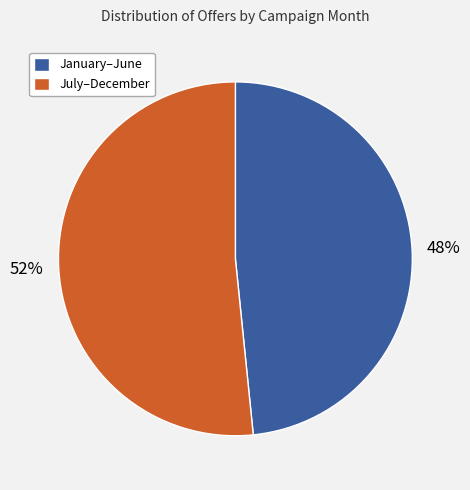

Approximately how many times larger is the value at January–June compared to July–December?

0.9